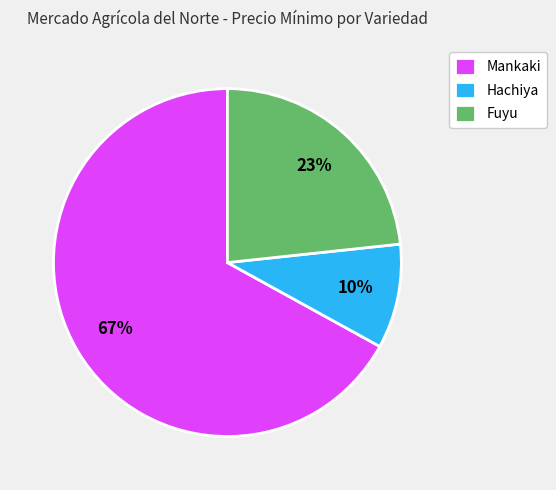

To the nearest percent, what portion does Mankaki represent?

67%